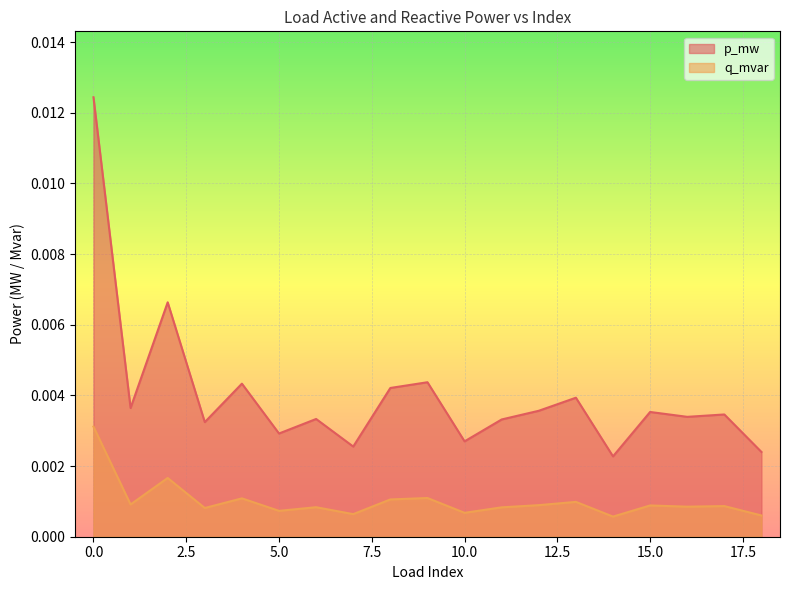

True or false: q_mvar and p_mw intersect in this chart.

False